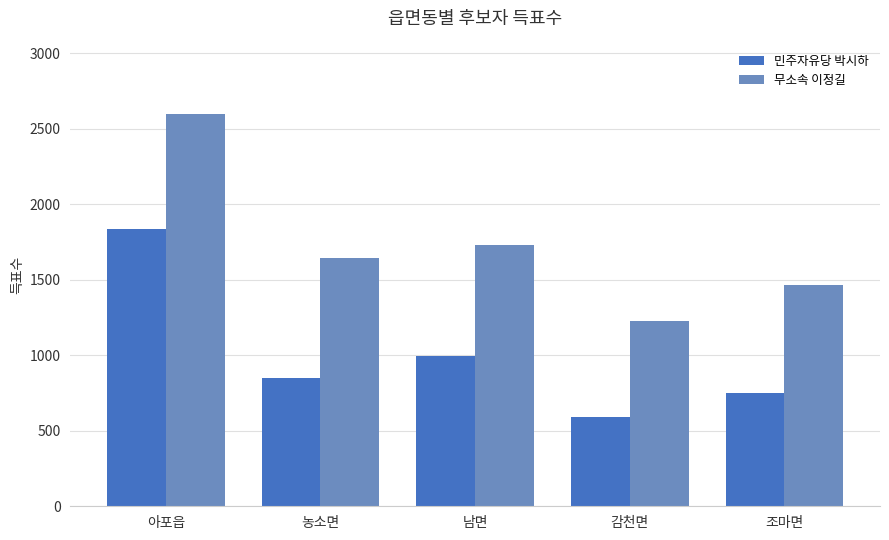

What are all the series names shown in the legend?

민주자유당 박시하, 무소속 이정길